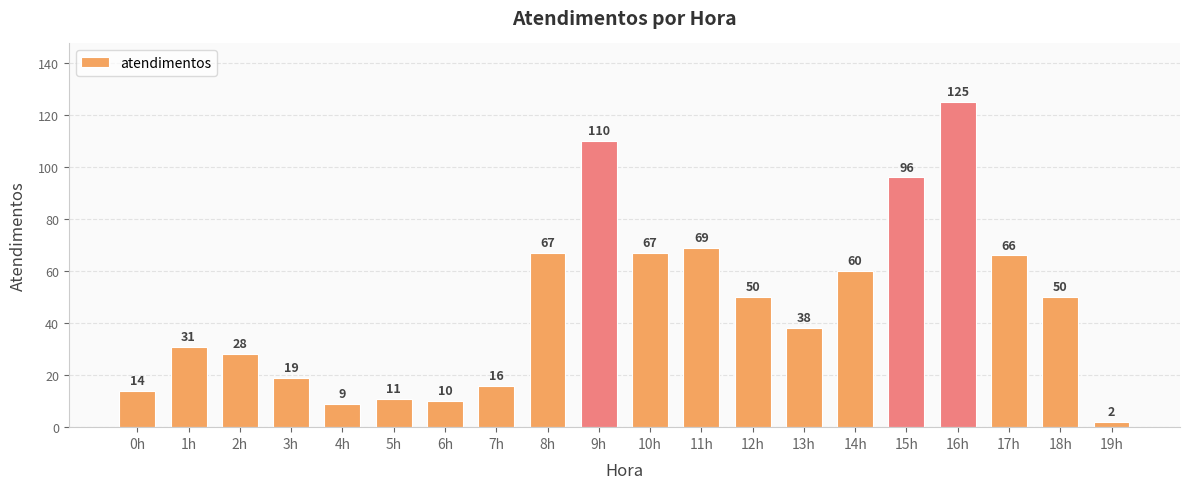

At which category does the chart reach its peak across all series?

16h